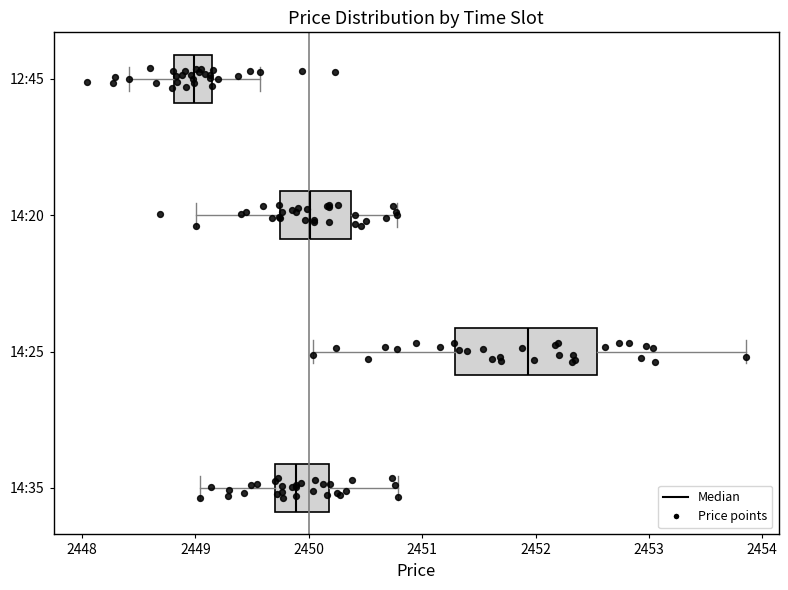

Which box is the widest, from its left edge to its right edge?

14:25